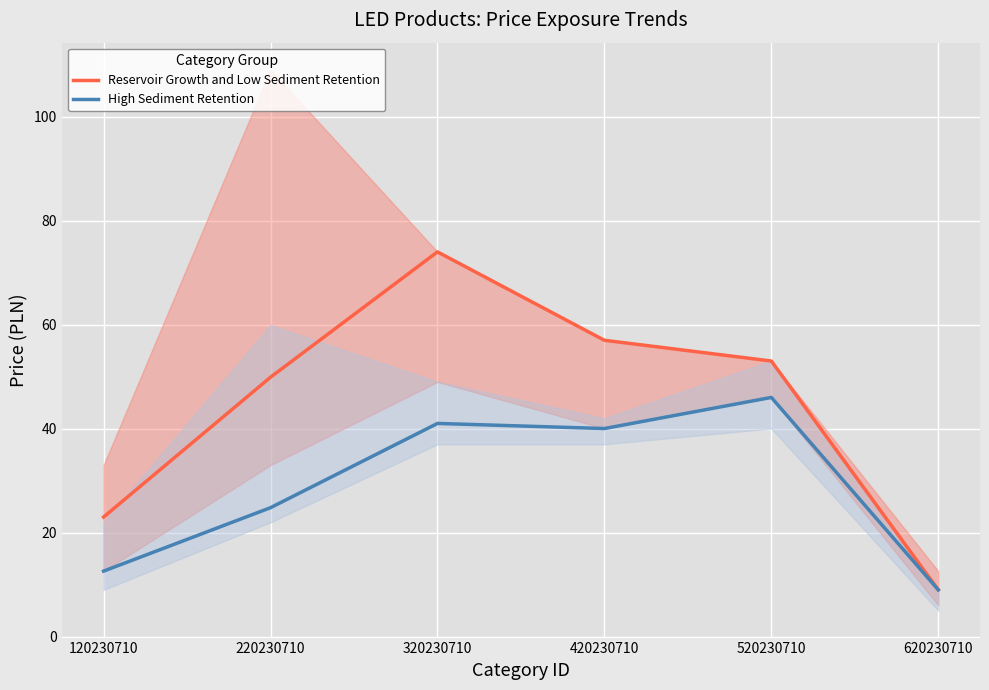

How many lines are shown in the chart?

2